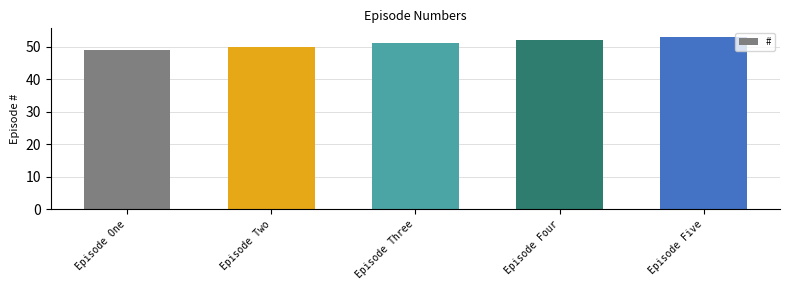

Rank the categories by value from lowest to highest.

Episode One, Episode Two, Episode Three, Episode Four, Episode Five